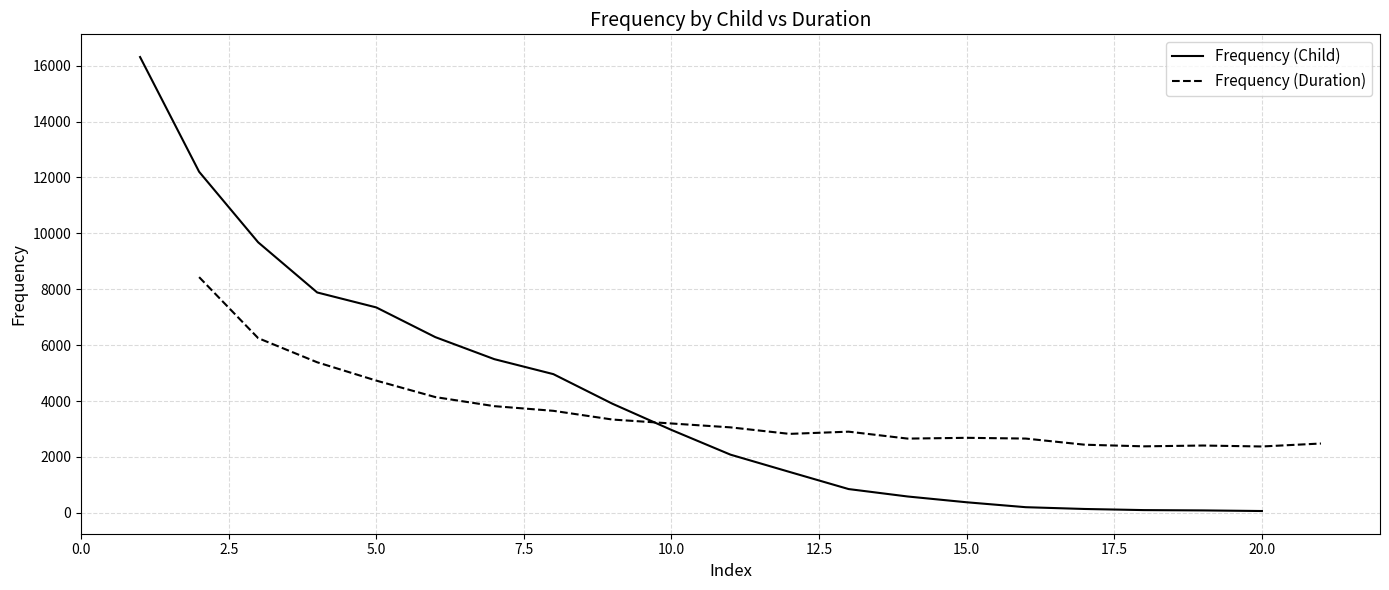

What is the highest value of the Frequency (Duration) series?

8434